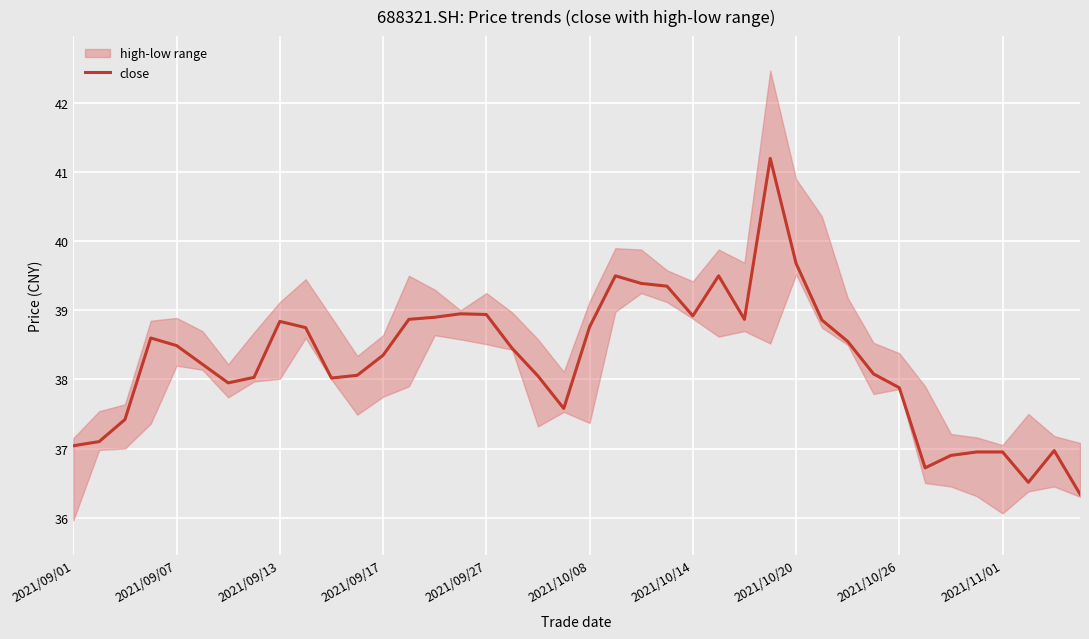

Reading right to left, extract all data points from this chart.

36.3	37.0	36.5	37.0	37.0	36.9	36.7	37.9	38.1	38.5	38.9	39.7	41.2	38.9	39.5	38.9	39.4	39.4	39.5	38.8	37.6	38.0	38.5	38.9	39.0	38.9	38.9	38.4	38.1	38.0	38.8	38.8	38.0	38.0	38.2	38.5	38.6	37.4	37.1	37.0